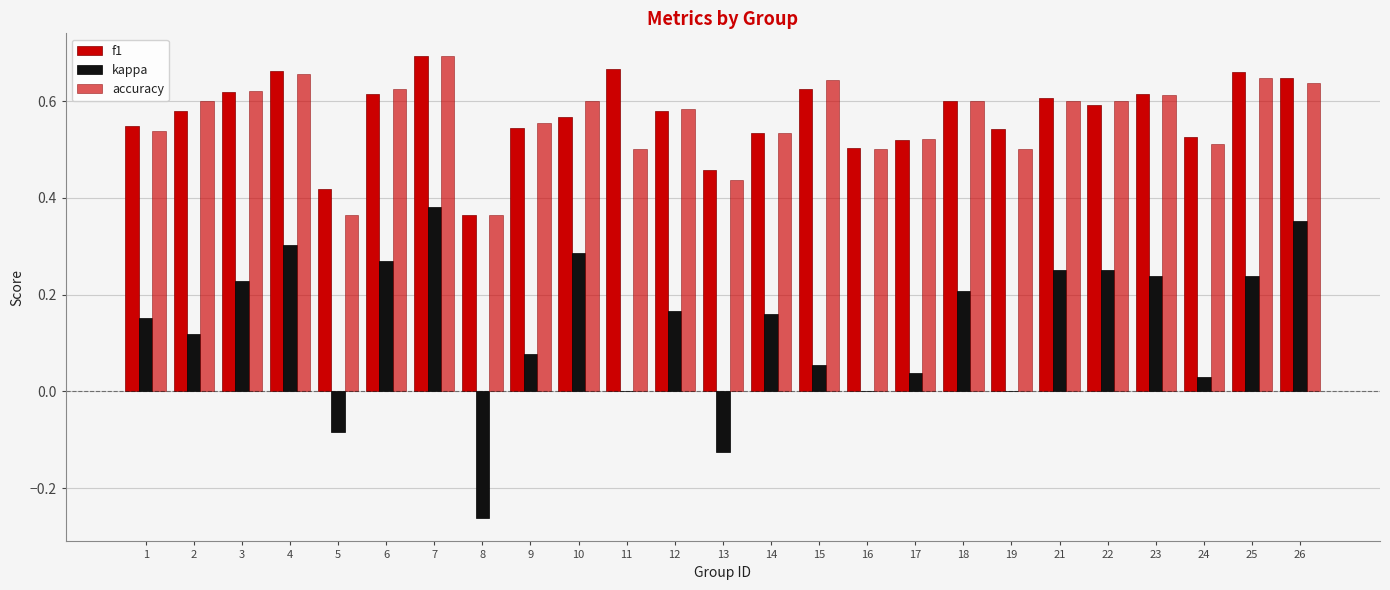

How many categories are shown in the chart?

25